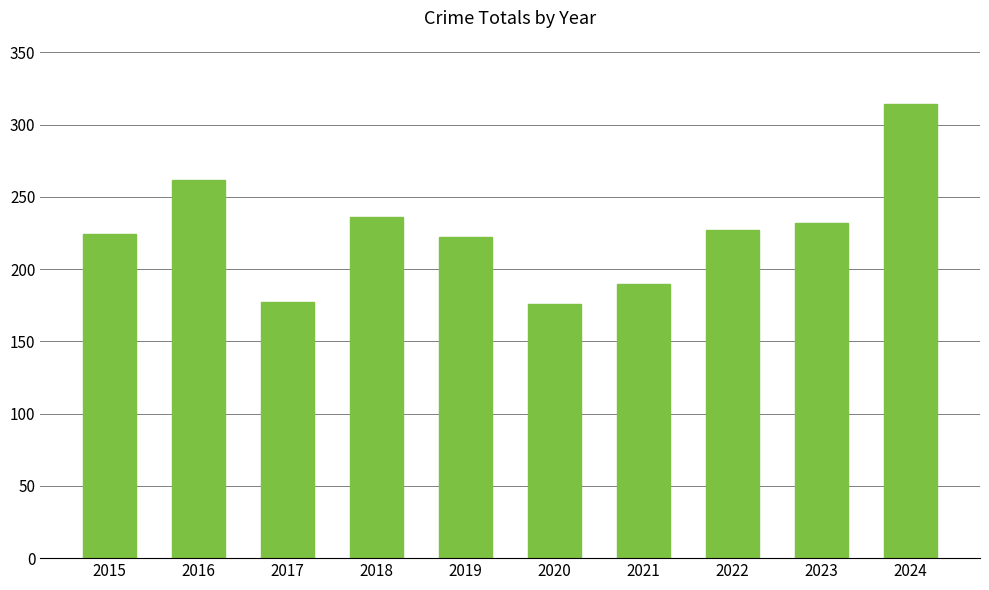

How many values are below 227?

5